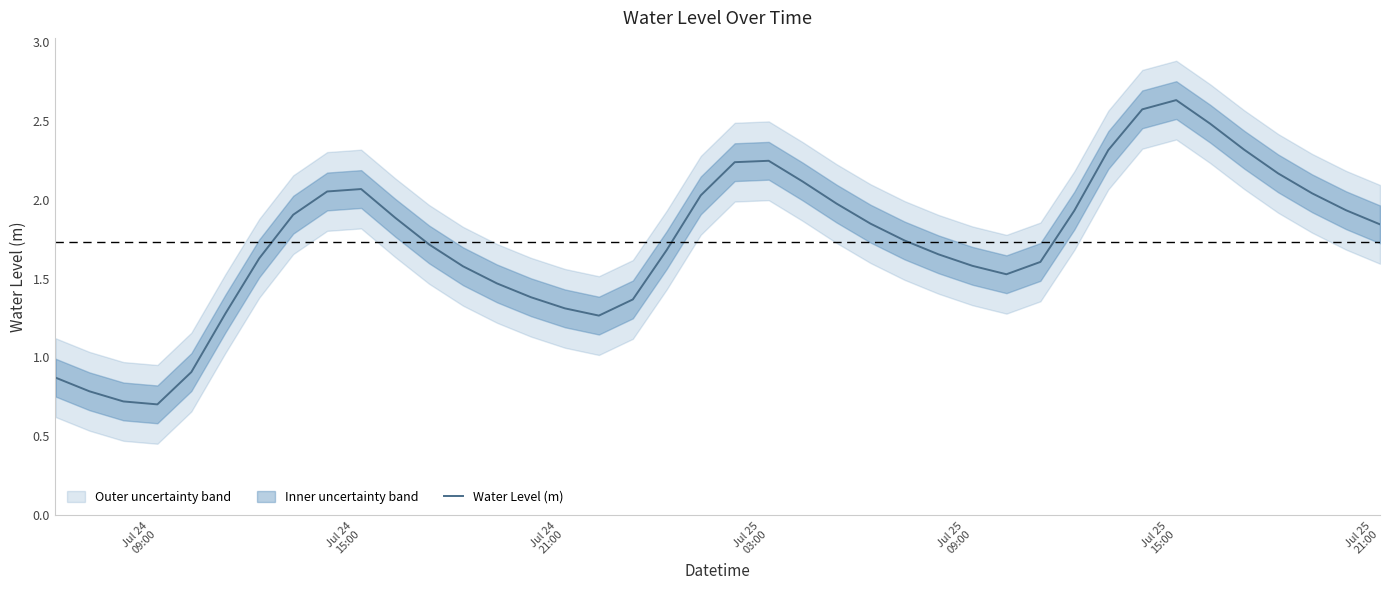

What is the difference between the maximum and minimum values?

1.9